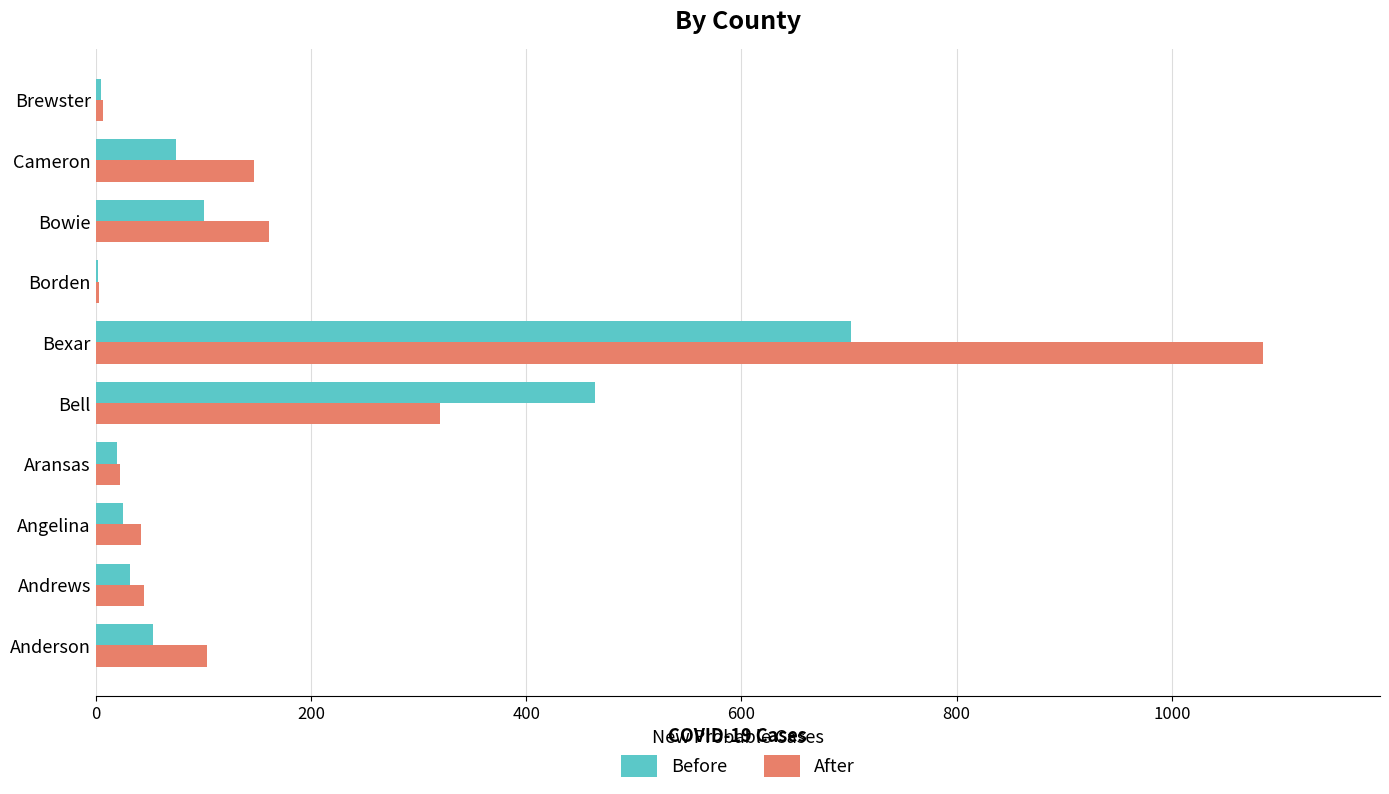

At which category is the sum across all series the highest?

Bexar